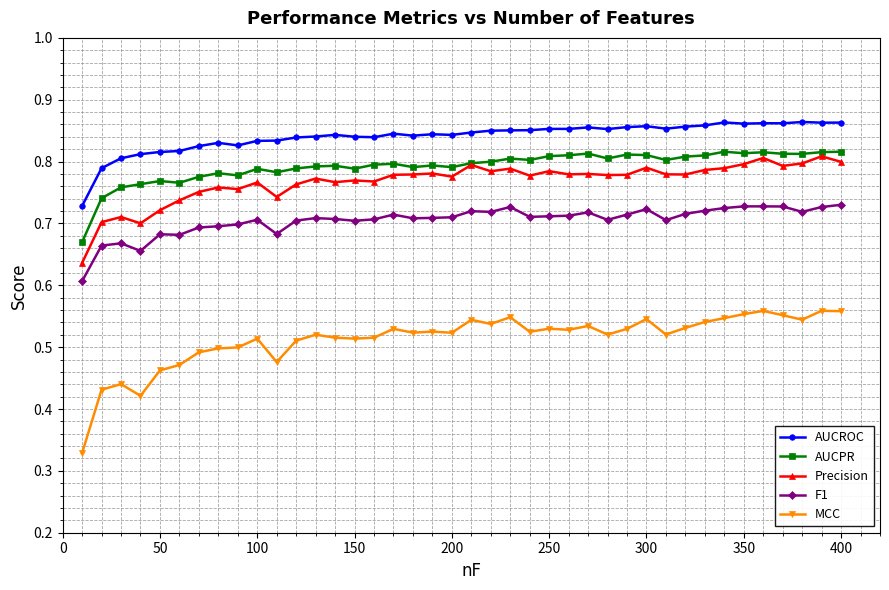

True or false: AUCROC has more than 1 points higher than both neighbors.

True